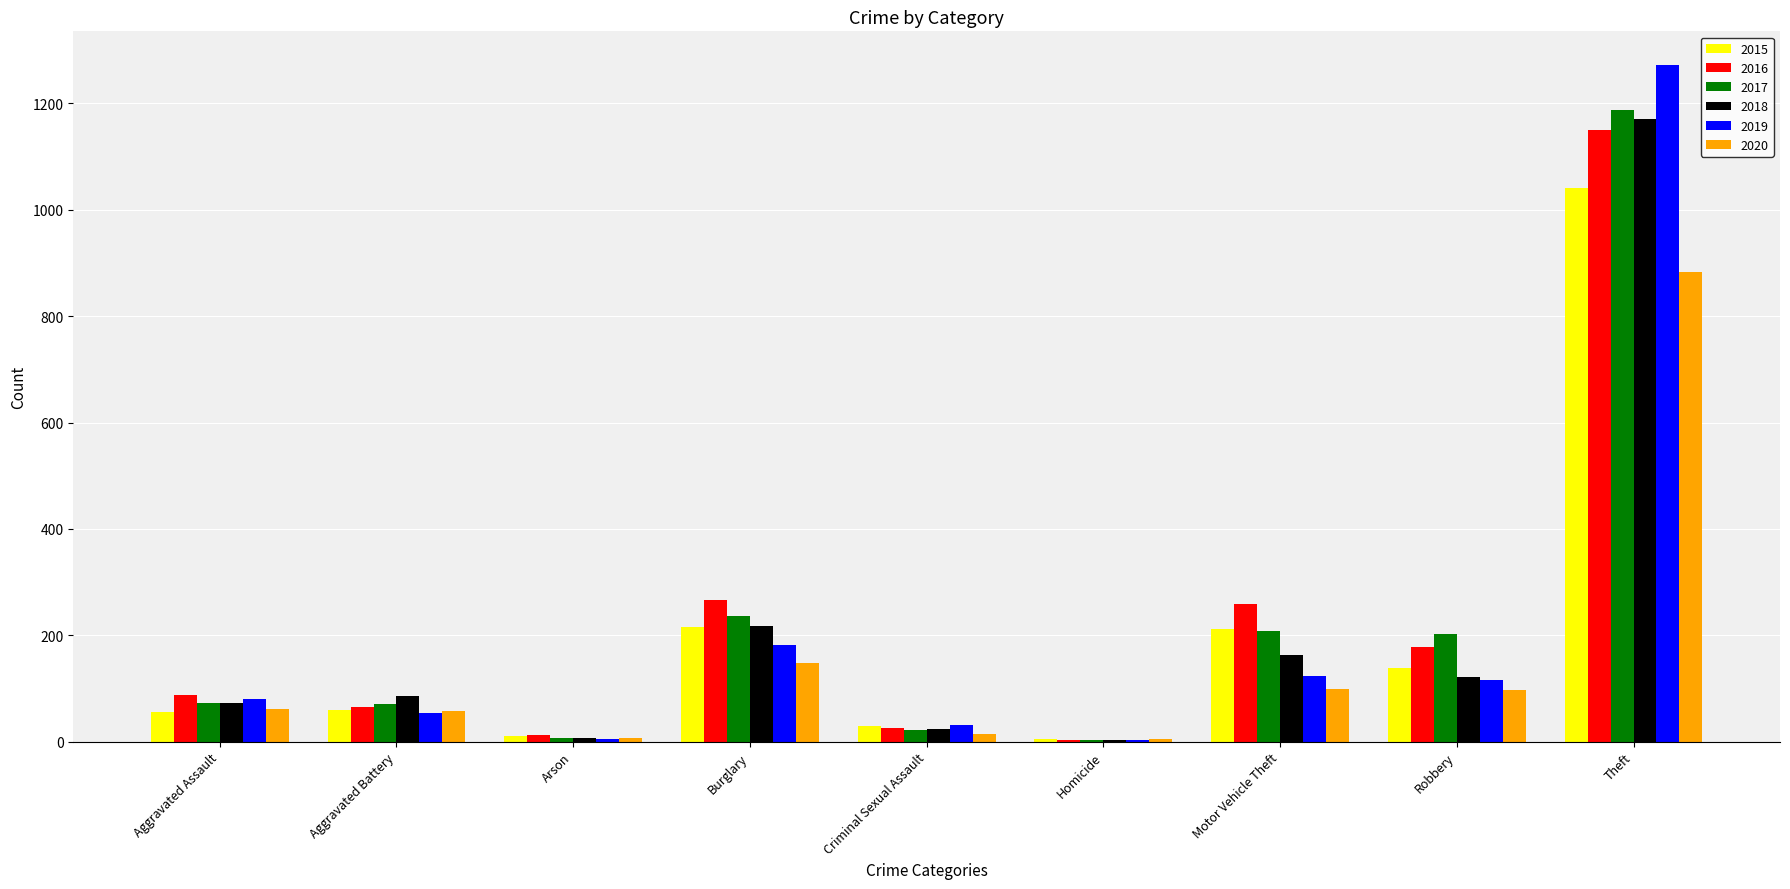

Which category has the highest value in the 2016 series?

Theft